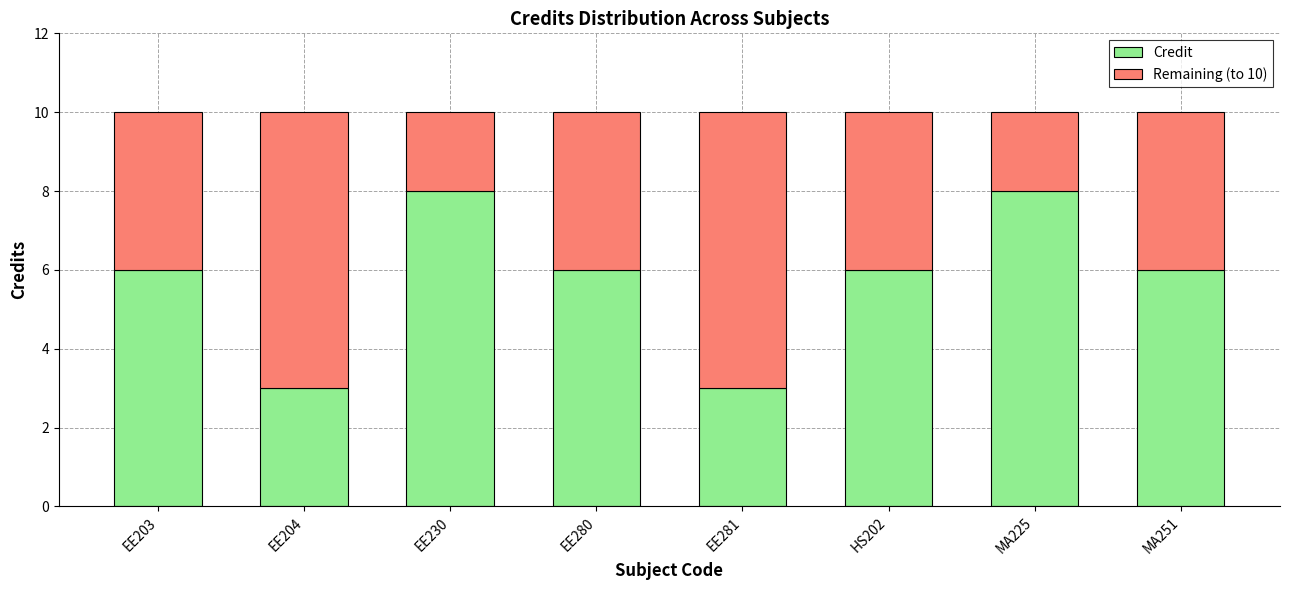

What is the highest value of the Credit series?

8